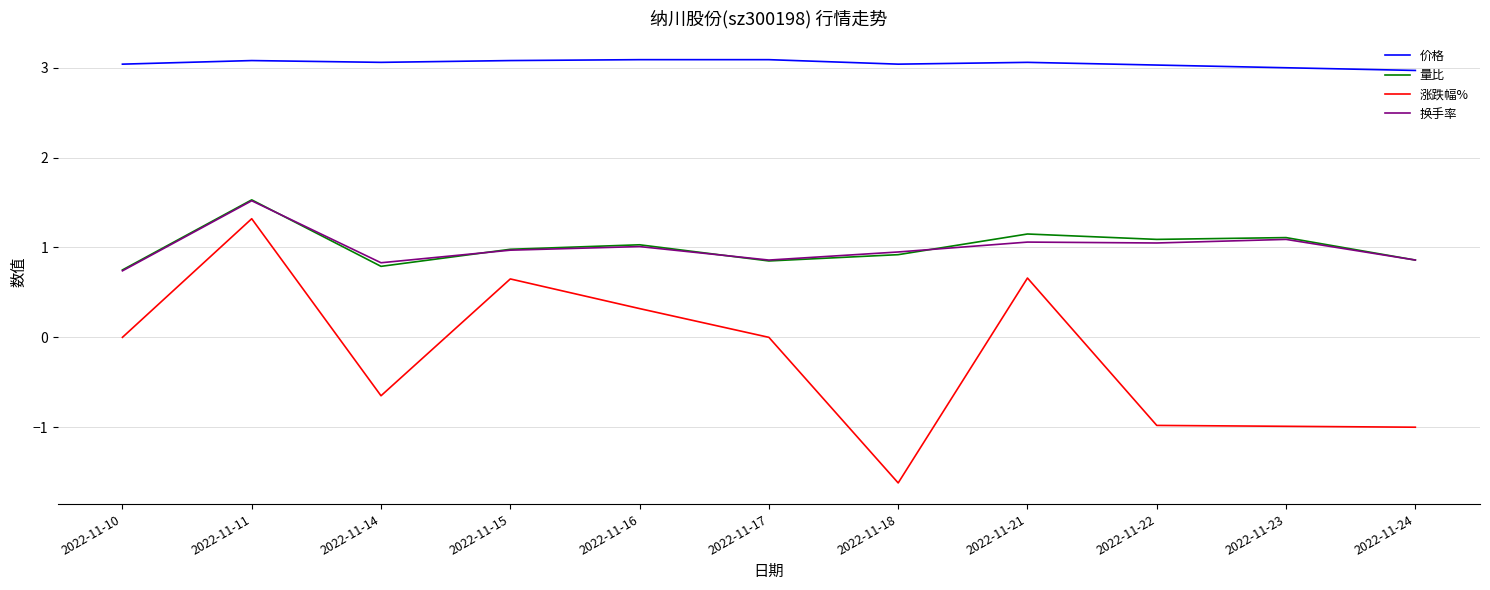

Which category has the lowest value across all series?

2022-11-18